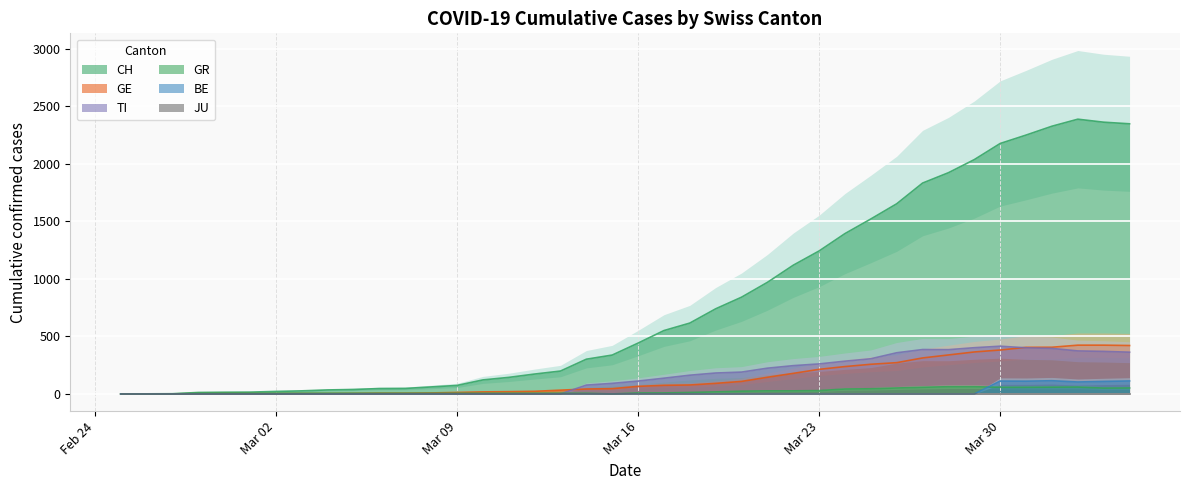

What is the maximum value for CH?

2388